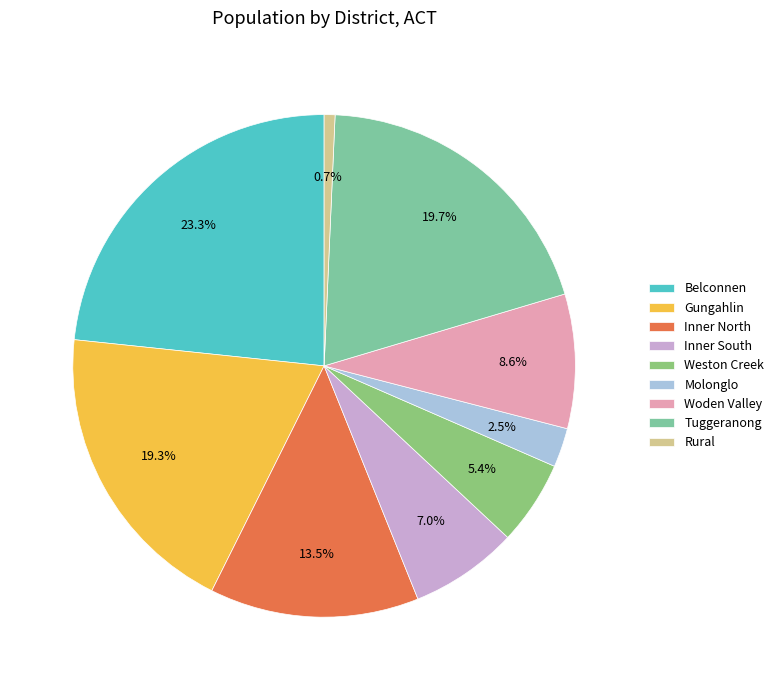

Which category has the smallest portion of the pie?

Rural